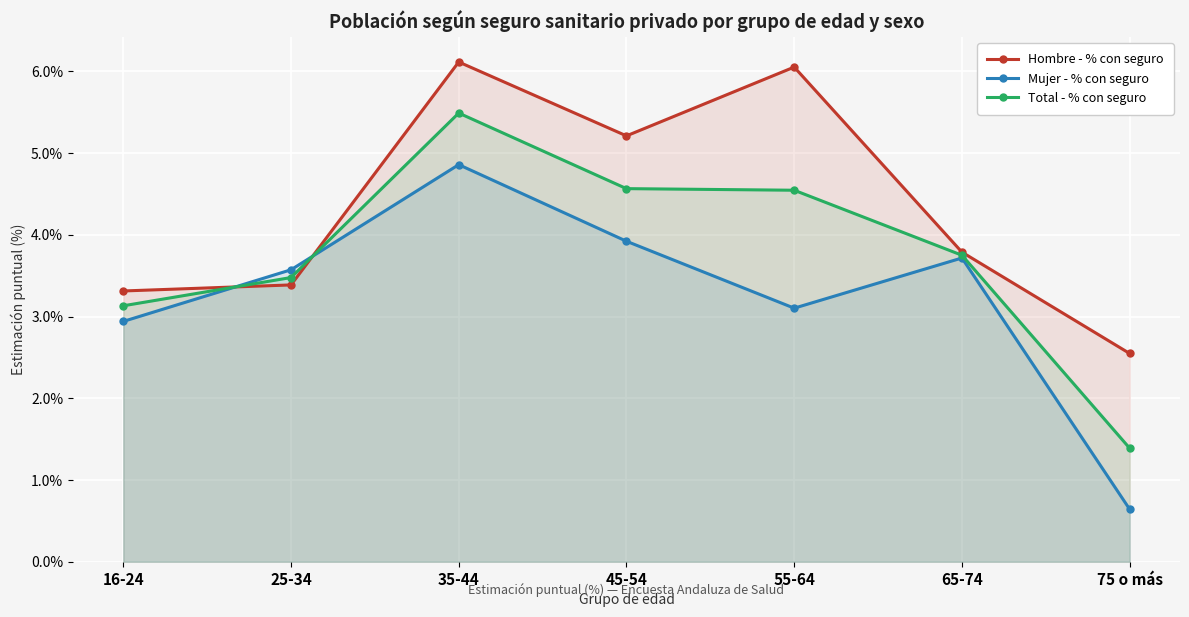

True or false: Hombre - % con seguro and Mujer - % con seguro cross at least once.

True